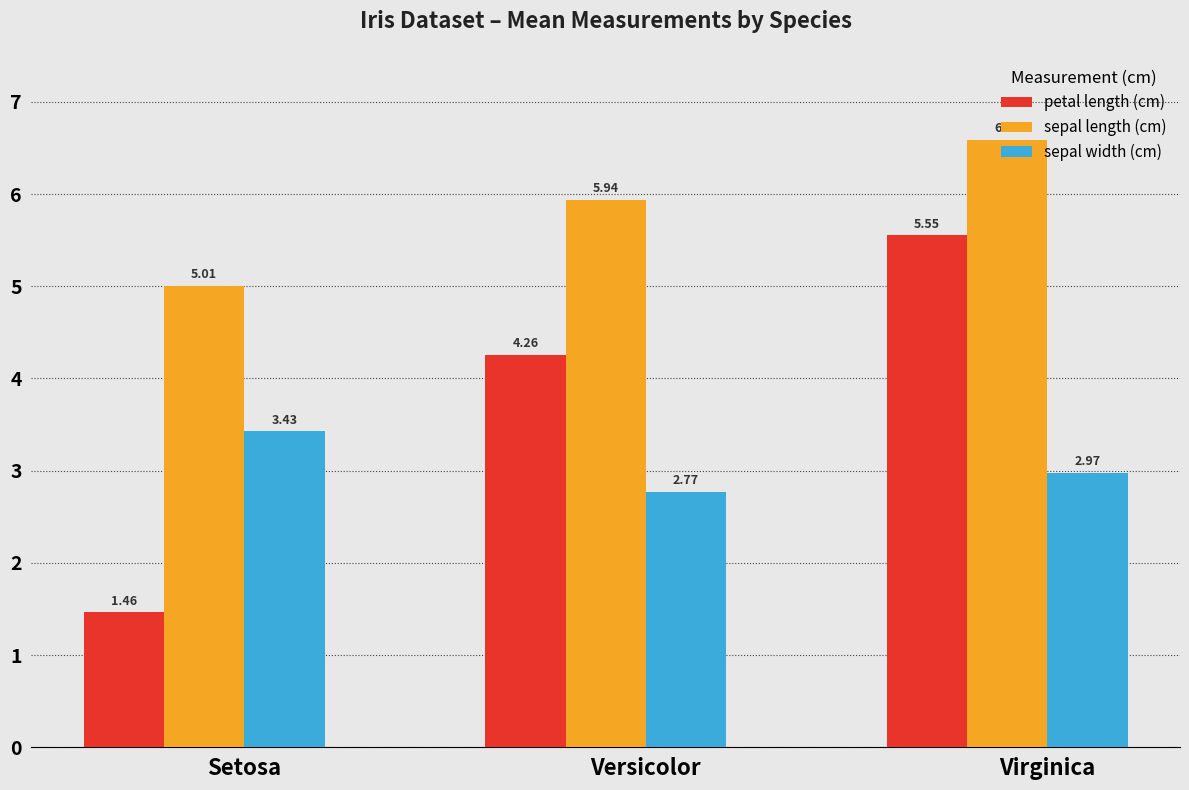

Which category has the lowest value in the sepal width (cm) series?

Versicolor